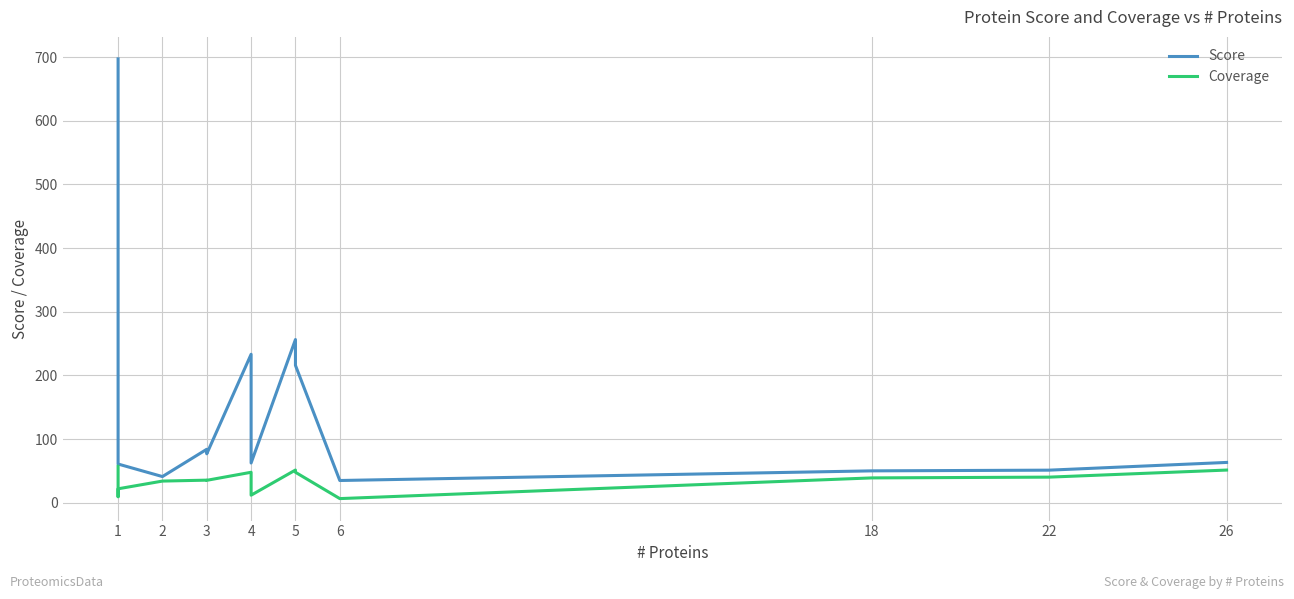

What is the average value of the Coverage series?

35.5